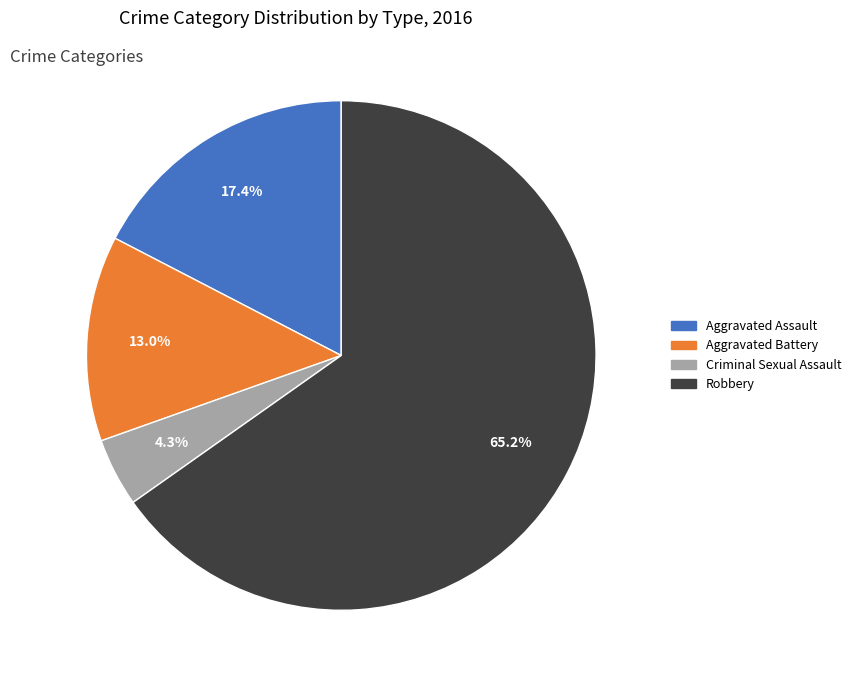

Is there a majority slice in this chart?

Yes